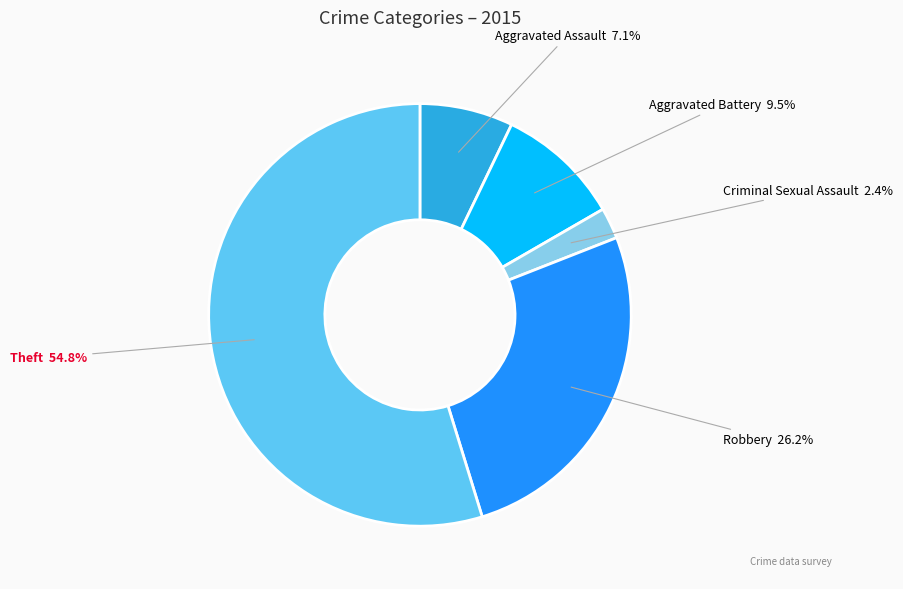

Does Aggravated Battery account for over 50% of the chart?

No